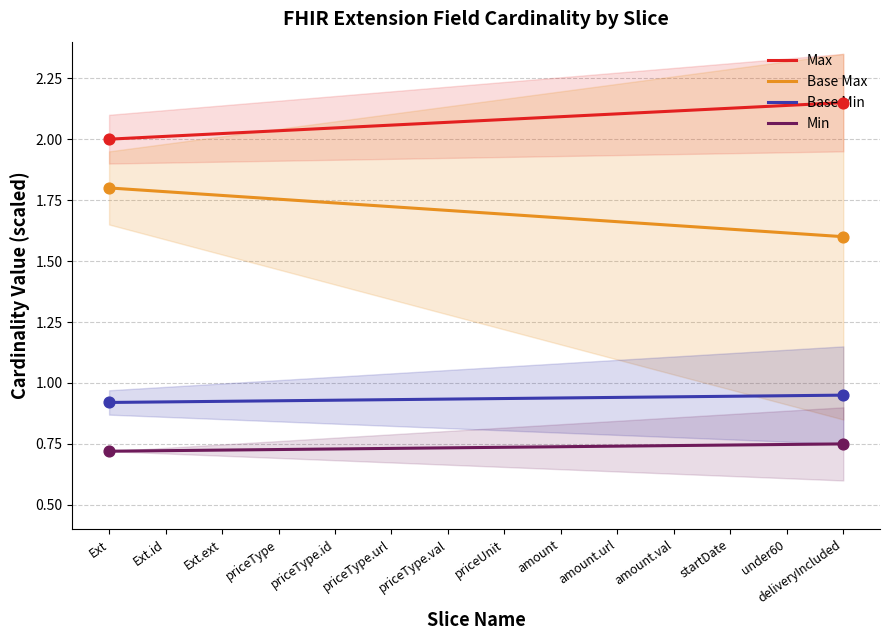

Is the value of Max at priceType.url greater than the value of Base Min at Ext.id?

Yes